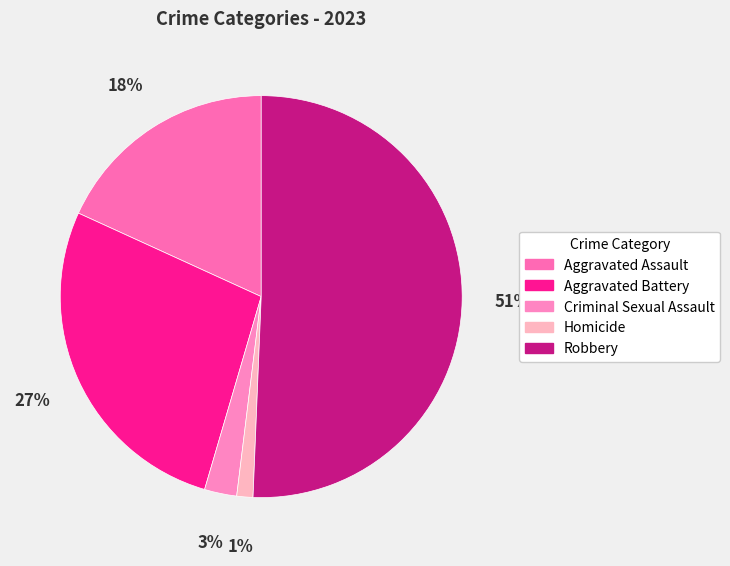

Count the number of slices in the pie.

5